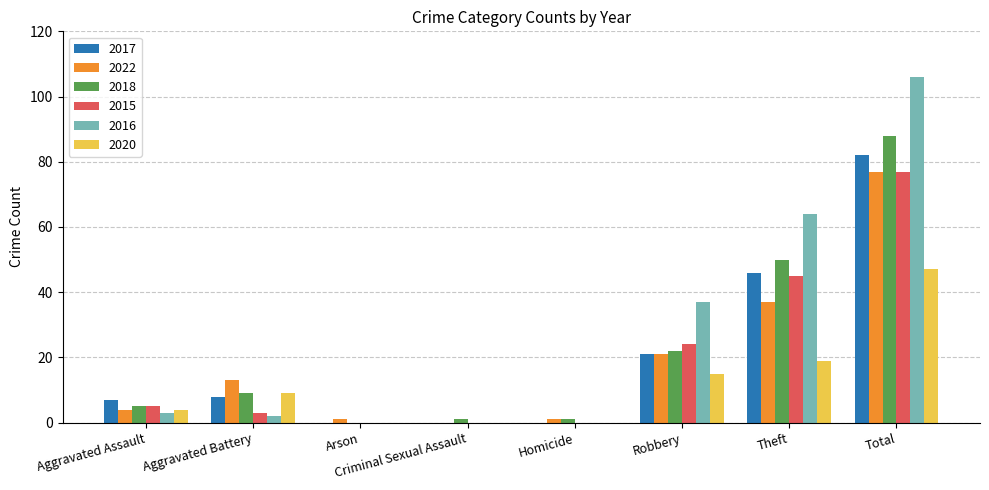

Where is 2018 nearest to the value 44?

Theft